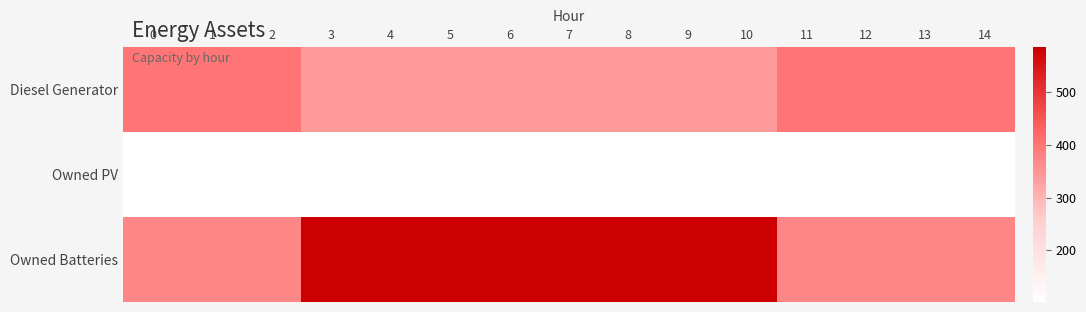

Count the number of categories in the chart.

15